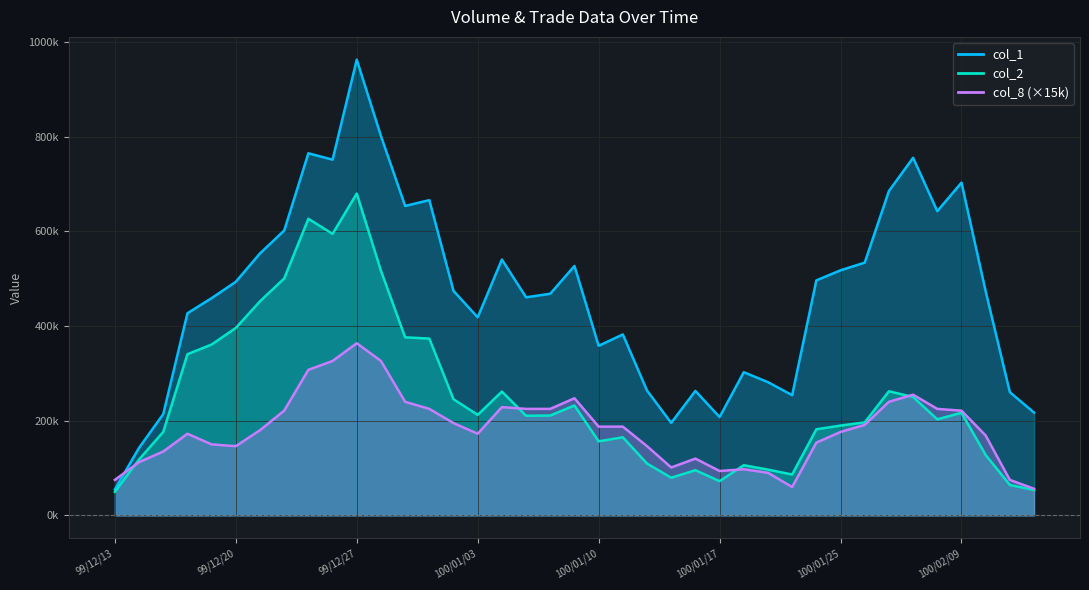

Is the value of col_1 at 99/12/29 greater than the value of col_2 at 100/02/09?

Yes